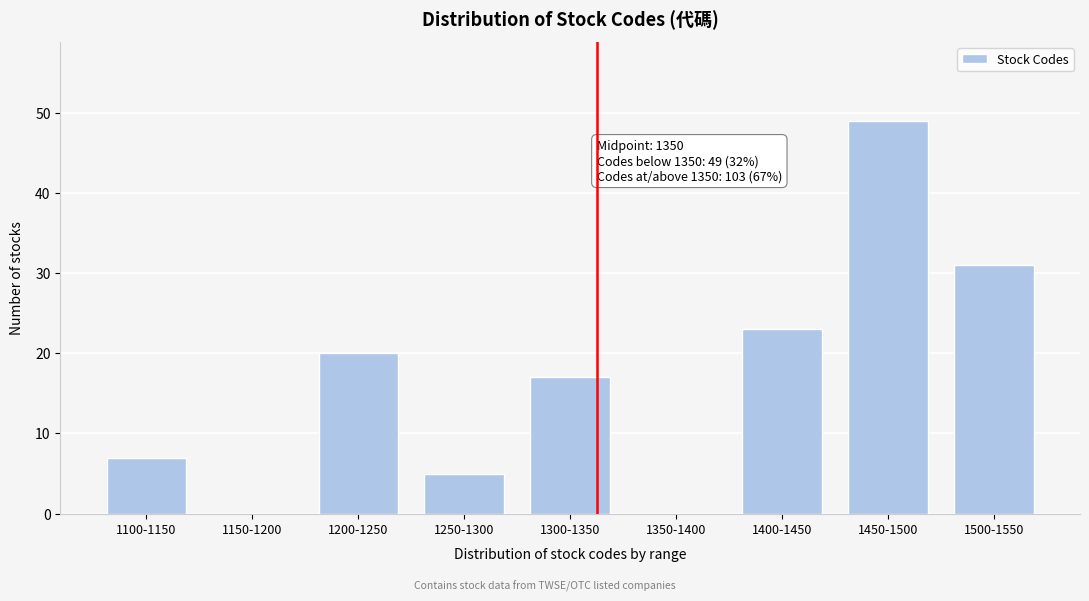

Reading left to right, list all the values displayed in this chart.

1100-1150=7	1150-1200=0	1200-1250=20	1250-1300=5	1300-1350=17	1350-1400=0	1400-1450=23	1450-1500=49	1500-1550=31